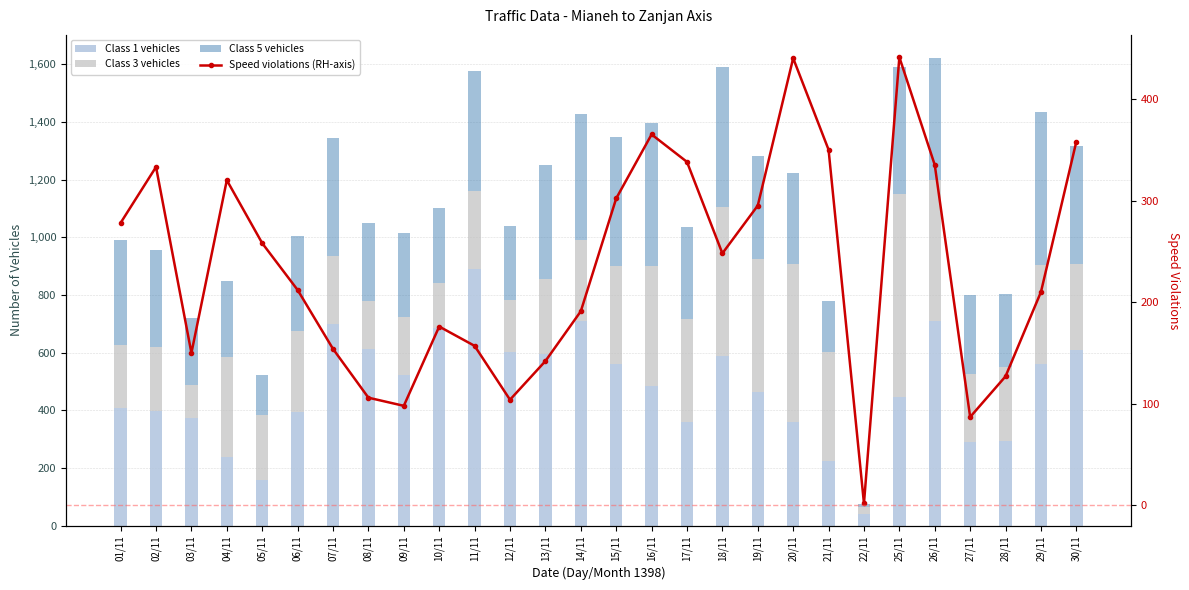

What is the difference between the second highest and second lowest values in the Class 3 vehicles series?

431